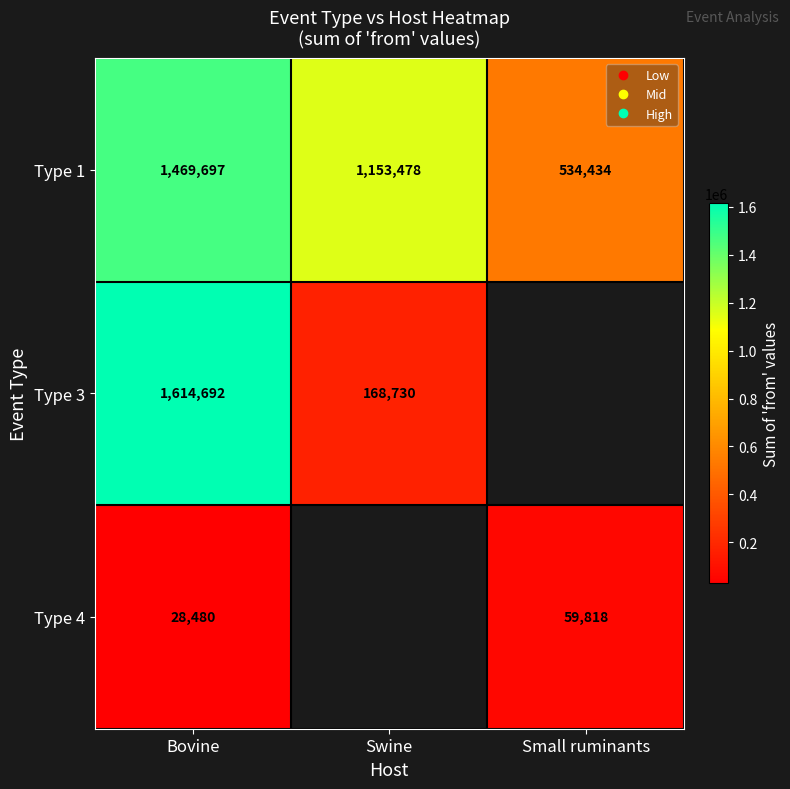

List the series in order of their peak value, highest first.

Type 3, Type 1, Type 4